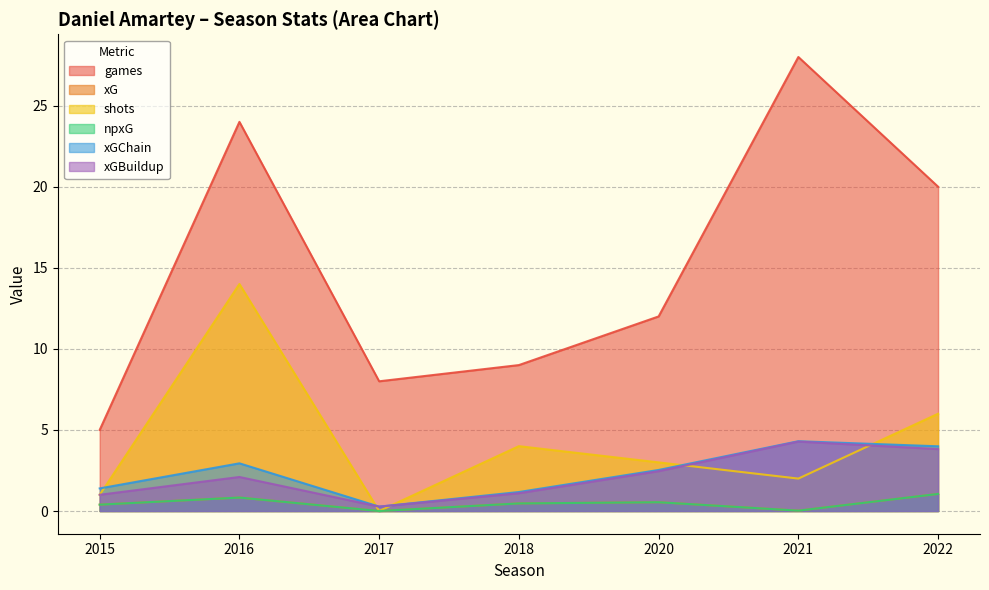

How many distinct data groups are displayed?

6